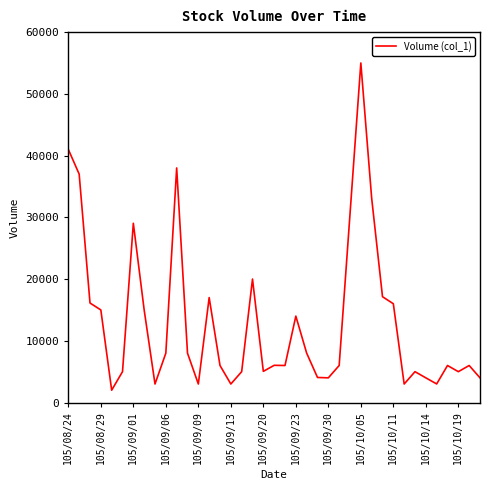

What is the difference between the maximum and minimum values?

53000